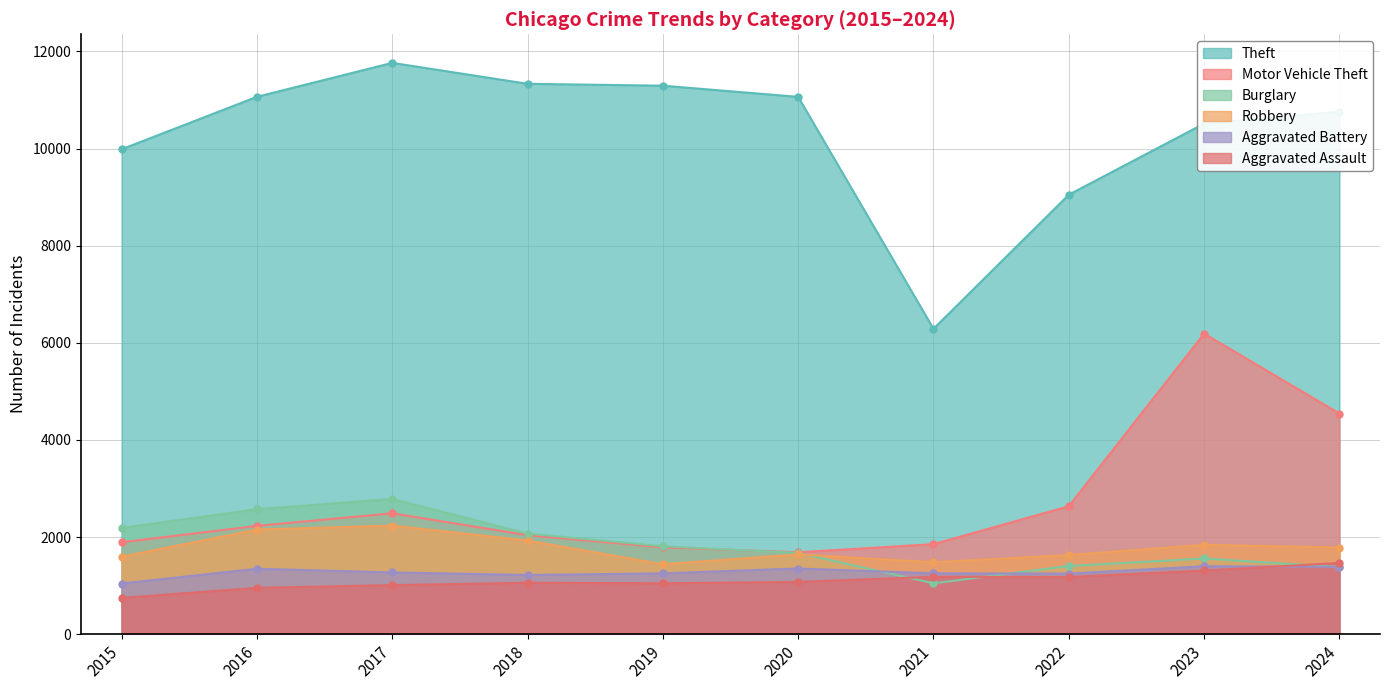

Reading left to right, list all the values displayed in this chart.

Theft: 2015=9985	2016=11065	2017=11764	2018=11333	2019=11294	2020=11064	2021=6288	2022=9049	2023=10513	2024=10758
Motor Vehicle Theft: 2015=1893	2016=2230	2017=2490	2018=2038	2019=1789	2020=1687	2021=1855	2022=2635	2023=6189	2024=4544
Burglary: 2015=2189	2016=2574	2017=2785	2018=2073	2019=1812	2020=1673	2021=1048	2022=1405	2023=1559	2024=1384
Robbery: 2015=1596	2016=2155	2017=2236	2018=1929	2019=1441	2020=1643	2021=1482	2022=1630	2023=1841	2024=1785
Aggravated Battery: 2015=1044	2016=1348	2017=1272	2018=1220	2019=1253	2020=1353	2021=1254	2022=1248	2023=1399	2024=1388
Aggravated Assault: 2015=748	2016=954	2017=1011	2018=1059	2019=1048	2020=1077	2021=1182	2022=1178	2023=1312	2024=1466